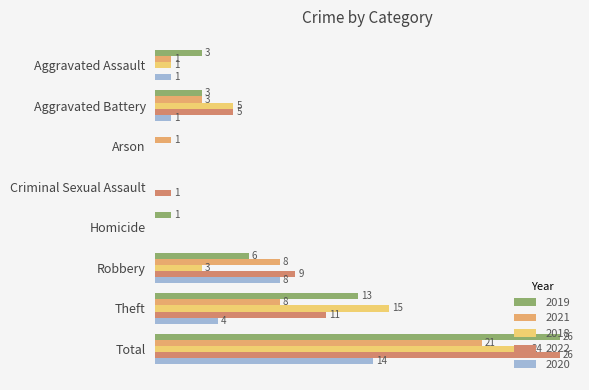

What is the value of the 2019 bar at the 6th from the left?

6